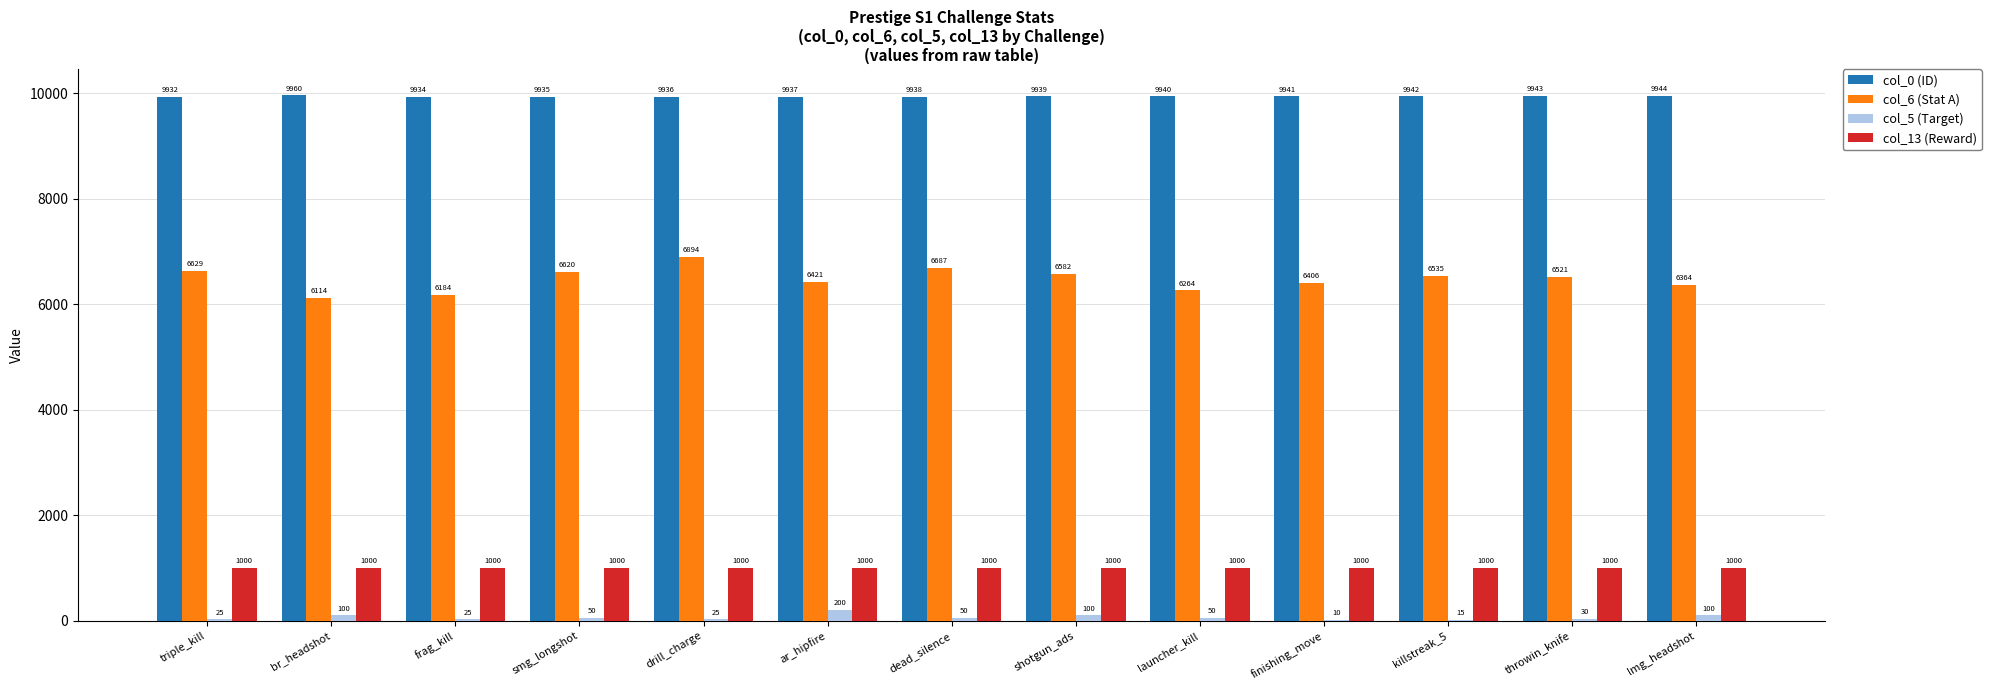

The col_0 (ID) series shows 3010 at frag_kill. True or false?

False